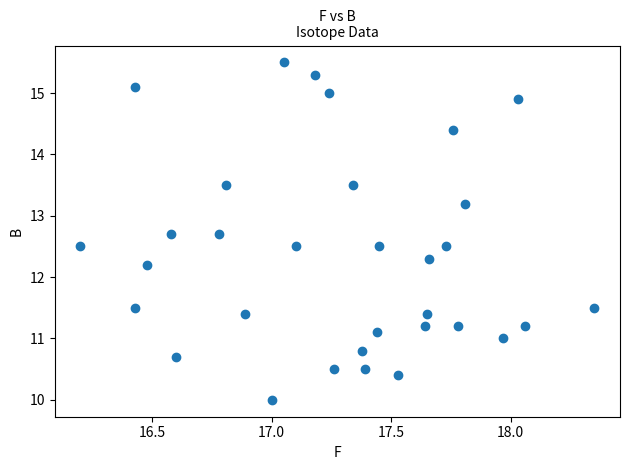

What is the range of Y values (max minus min)?

5.5